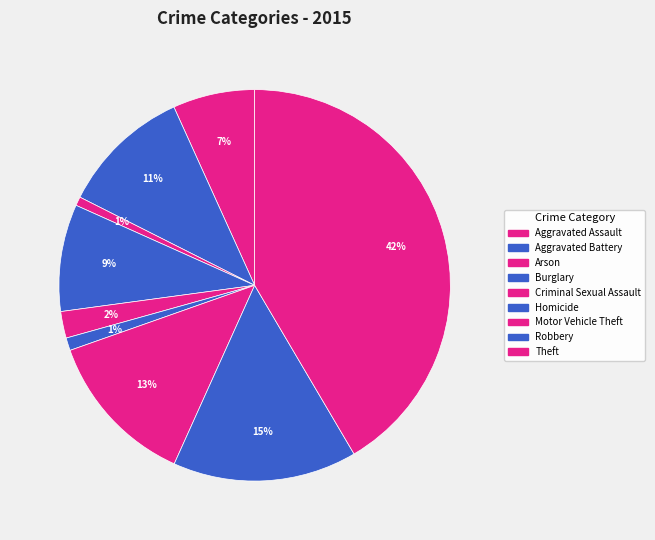

To the nearest percent, what is the difference between the largest and smallest slice percentages?

41%